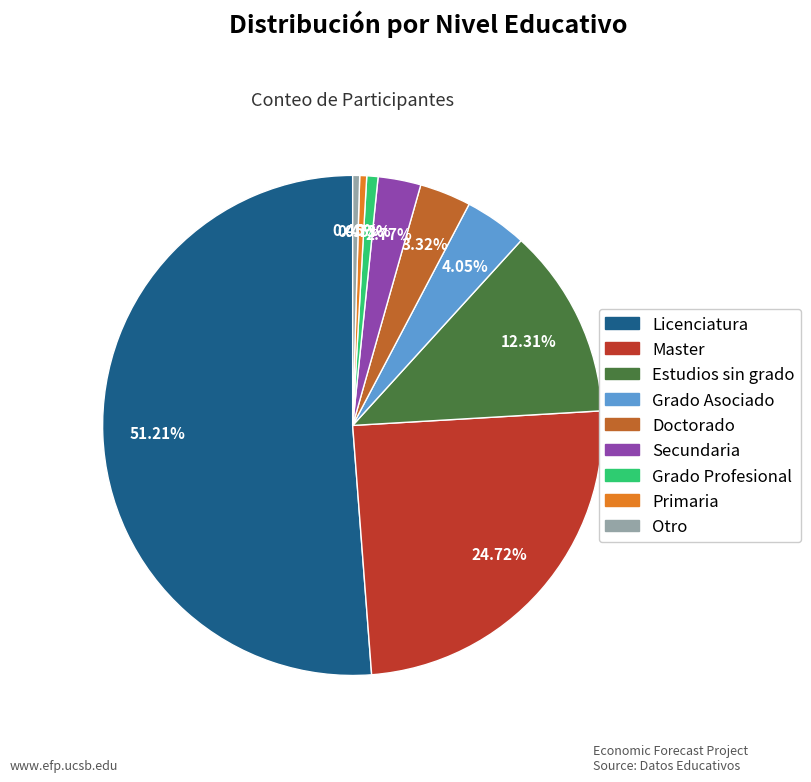

To the nearest percent, what percentage of the pie is Licenciatura?

51%